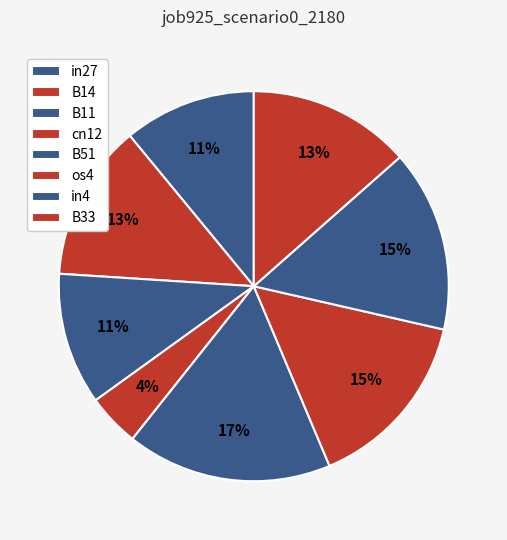

To the nearest percent, what portion does in4 represent?

15%